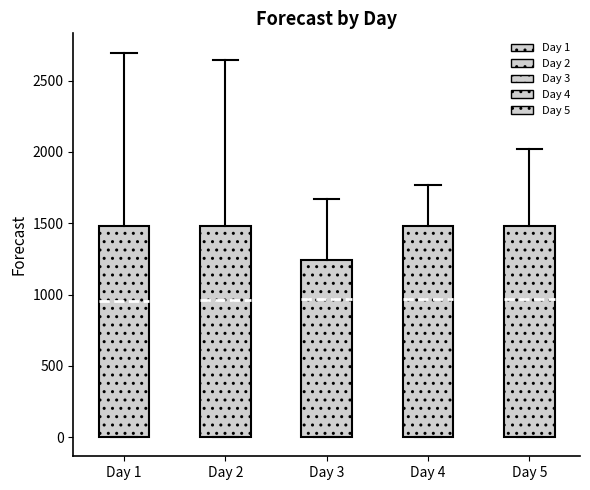

Where does the upper whisker of the box for Day 1 end on the y-axis? The values are not printed on the chart, so give them approximately, as read against the axis.

2700